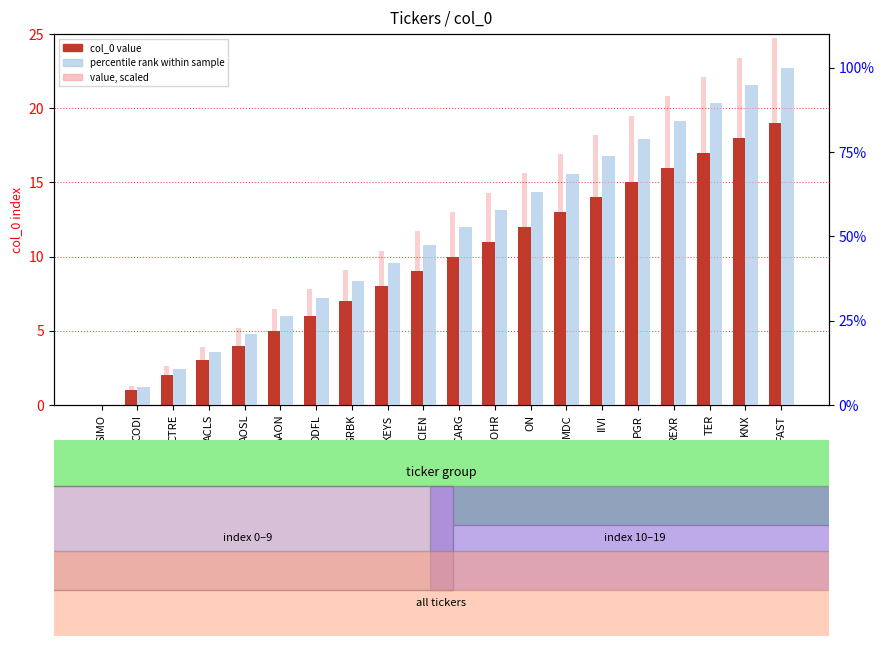

Is it true that col_0 value equals 12.0 at ON?

True